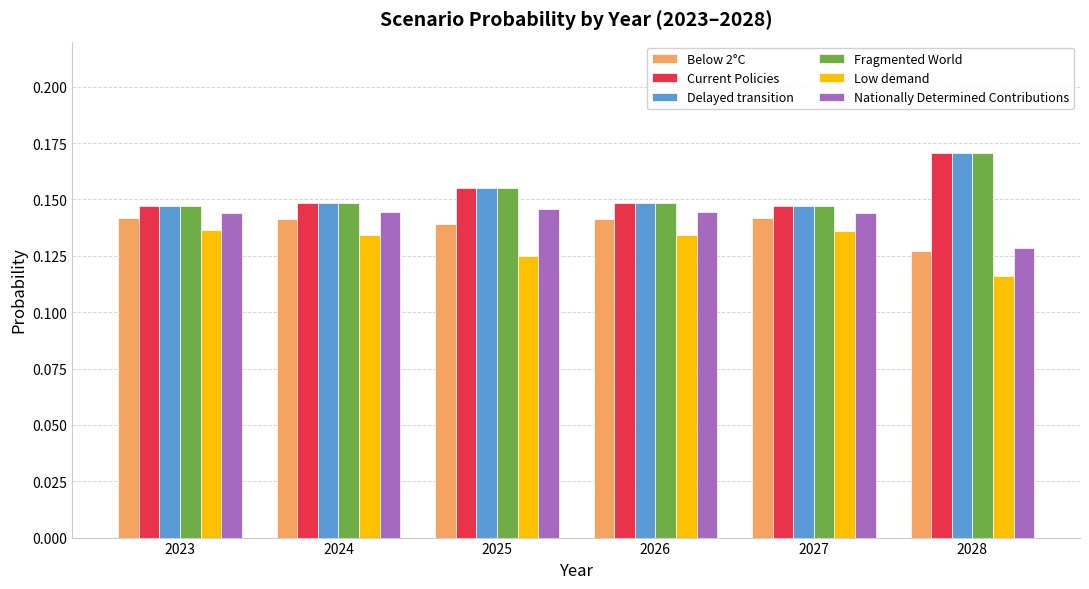

Which category has the lowest value across all series?

2028